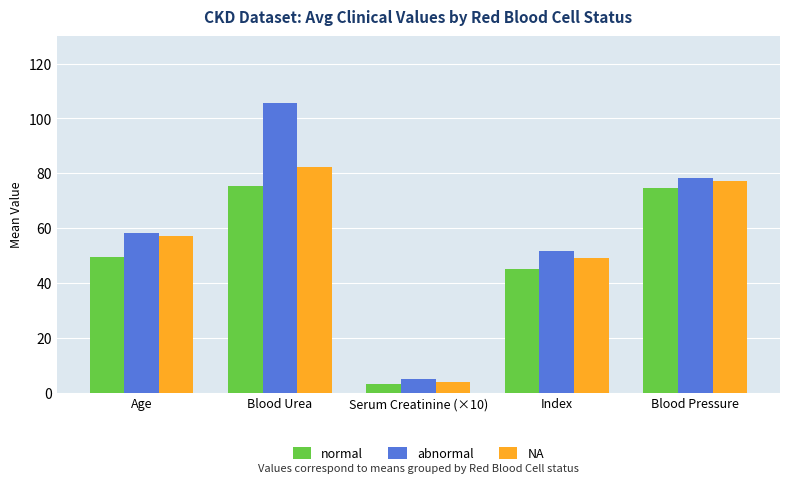

What are all the series names shown in the legend?

normal, abnormal, NA